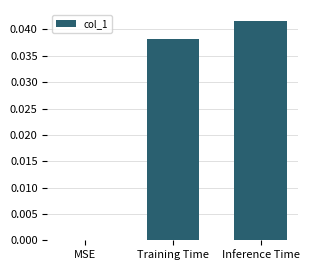

Which has a higher value, Inference Time or Training Time?

Inference Time